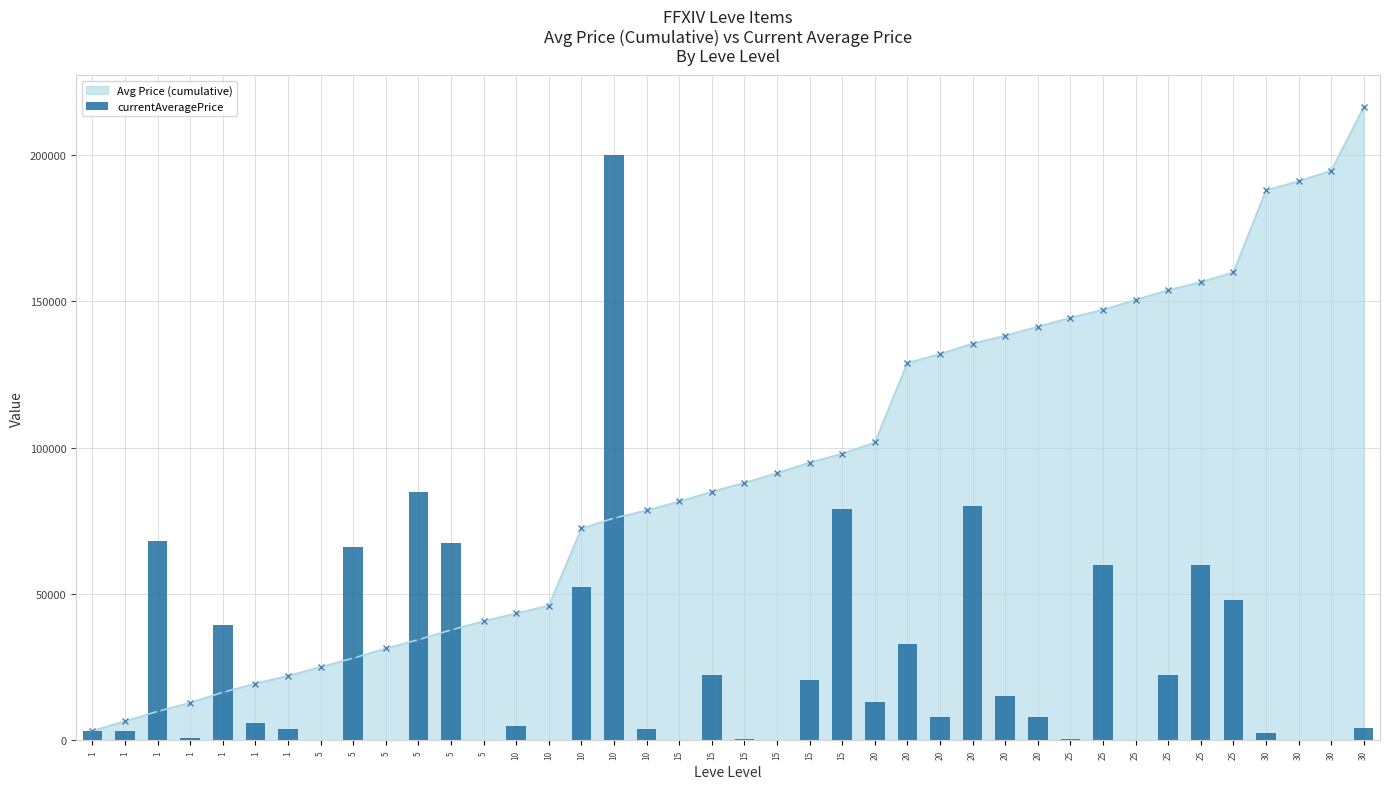

How many data points in Avg Price (cumulative) are less than 87989?

20